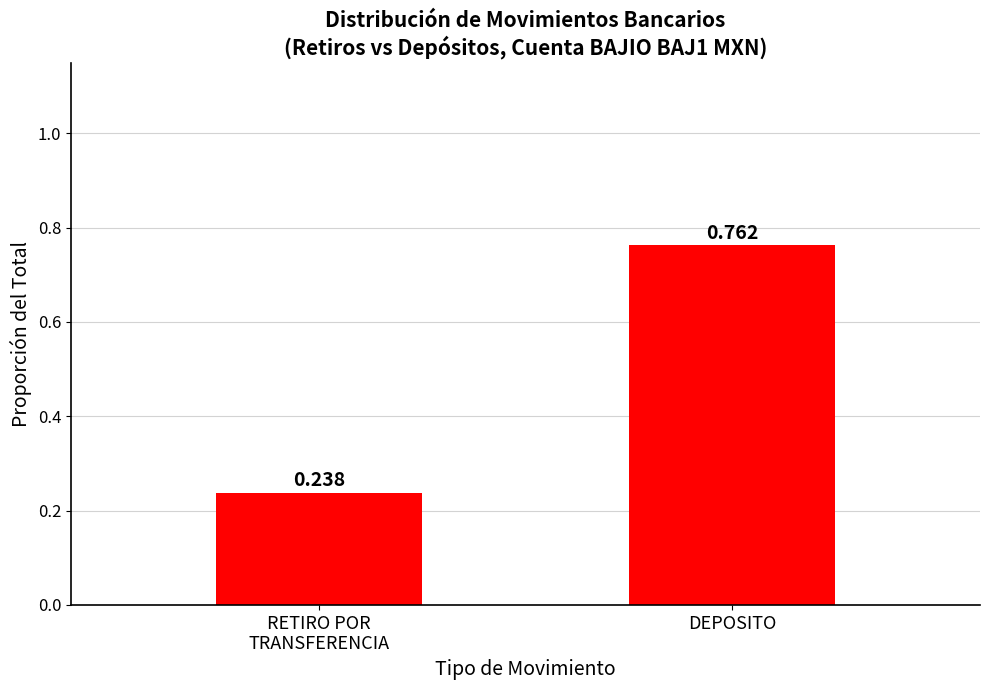

Between RETIRO POR
TRANSFERENCIA and DEPOSITO, which is larger?

DEPOSITO